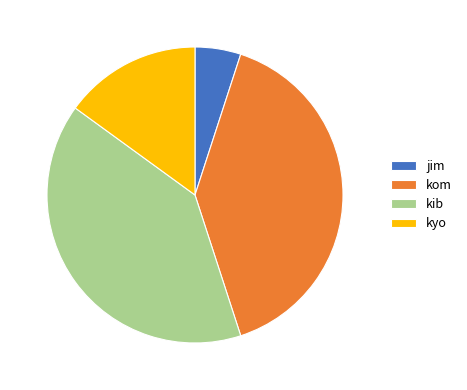

How many segments does this pie chart have?

4